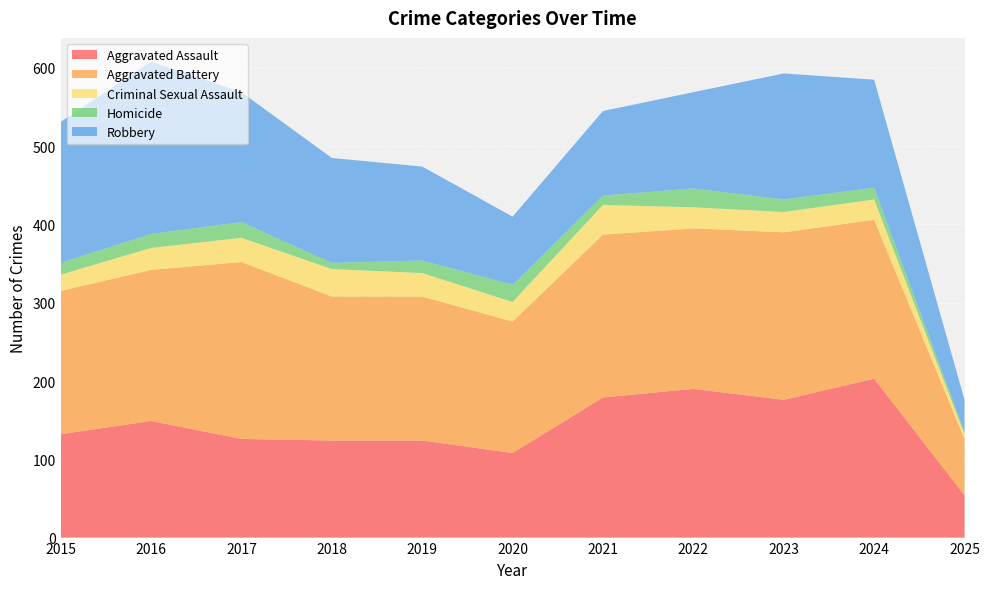

Reading left to right, what are all the values shown in this chart?

Aggravated Assault: 132	149	126	124	124	108	179	190	176	203	54
Aggravated Battery: 183	193	226	184	184	168	208	205	214	203	72
Criminal Sexual Assault: 21	28	31	35	30	25	38	27	26	26	6
Homicide: 15	18	20	8	16	22	12	24	16	15	3
Robbery: 180	220	166	134	120	87	108	123	161	138	41